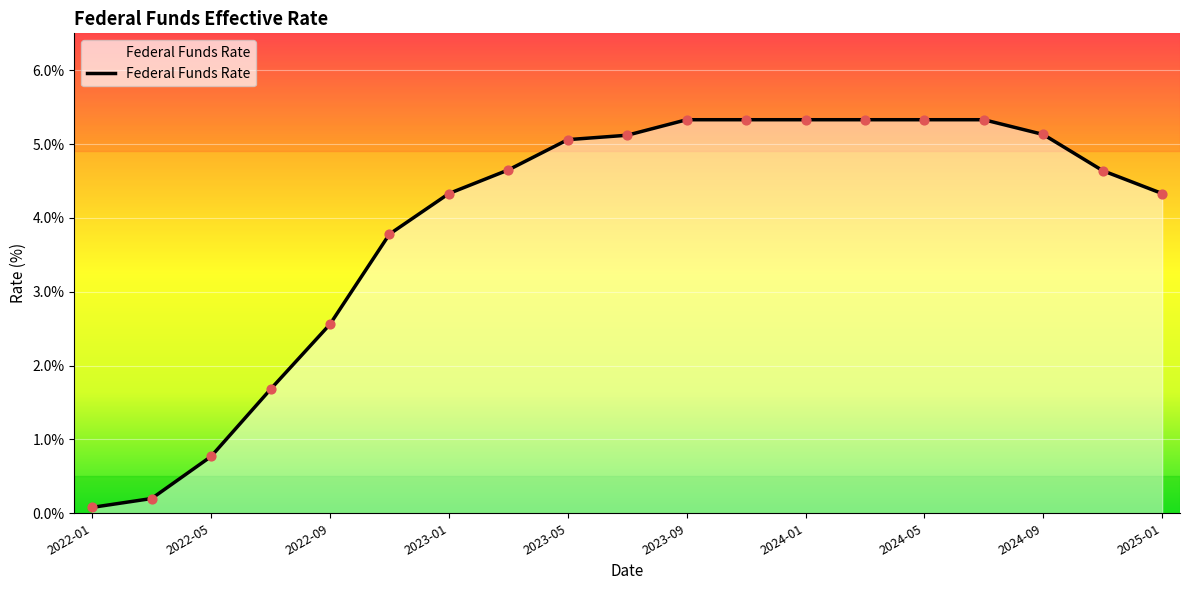

What is the greatest value displayed?

5.3